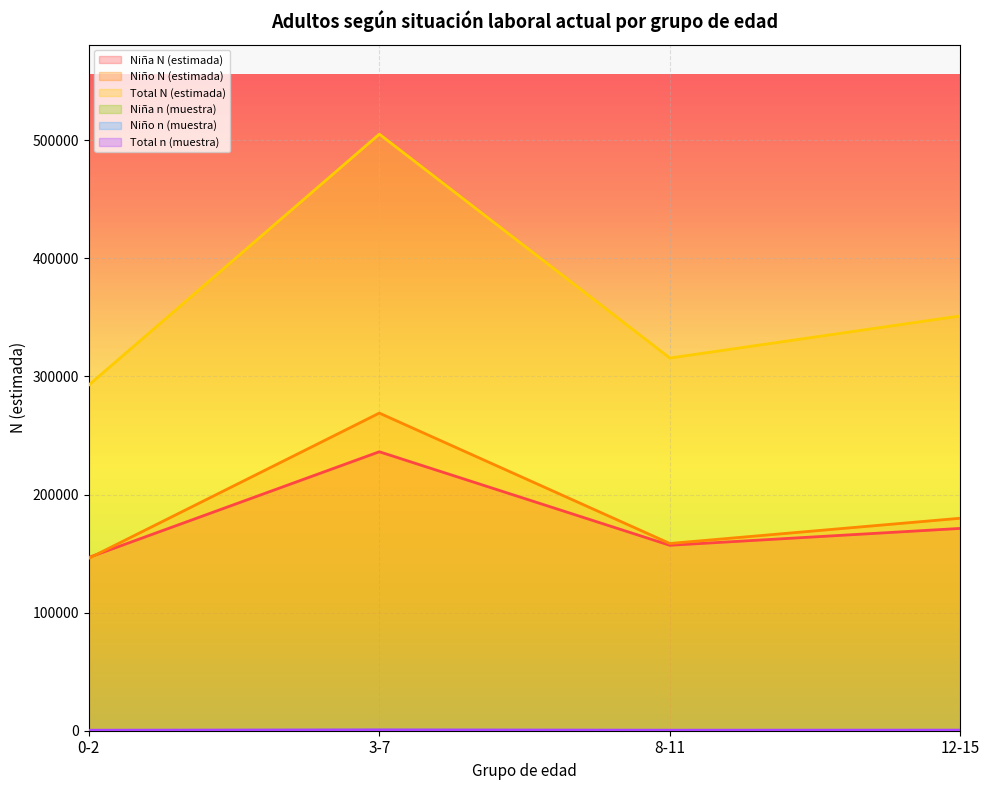

True or false: Niño n (muestra) has more than 2 interior local peaks.

False